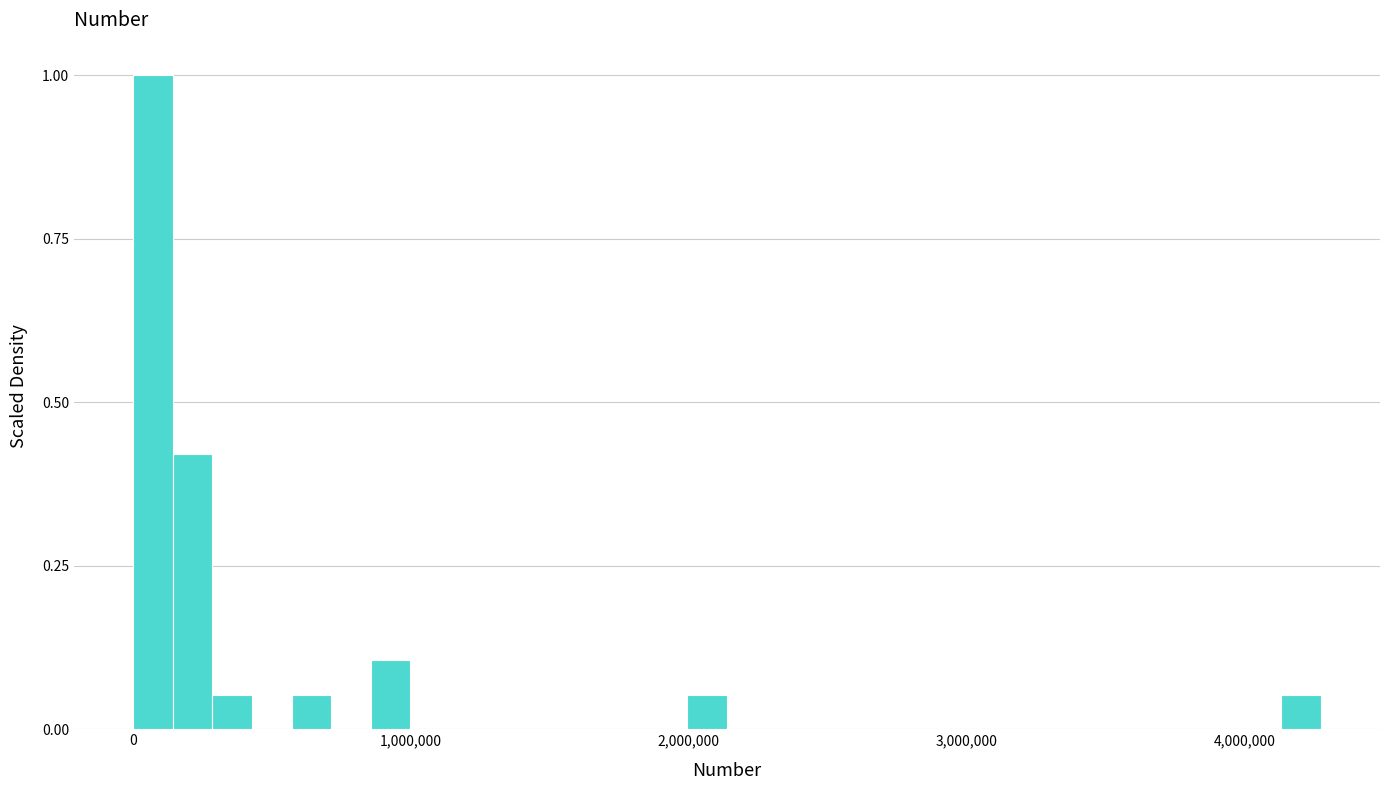

Around what value on the x-axis is the tallest bar? Give the approximate position of its centre, as read against the axis.

100000